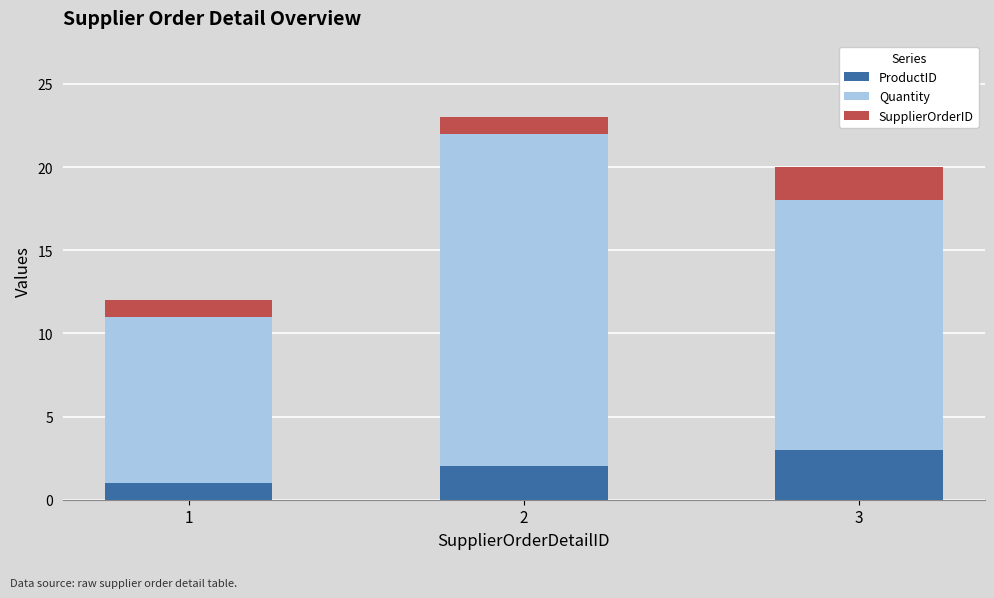

True or false: ProductID has a value of 2 at 2.

True